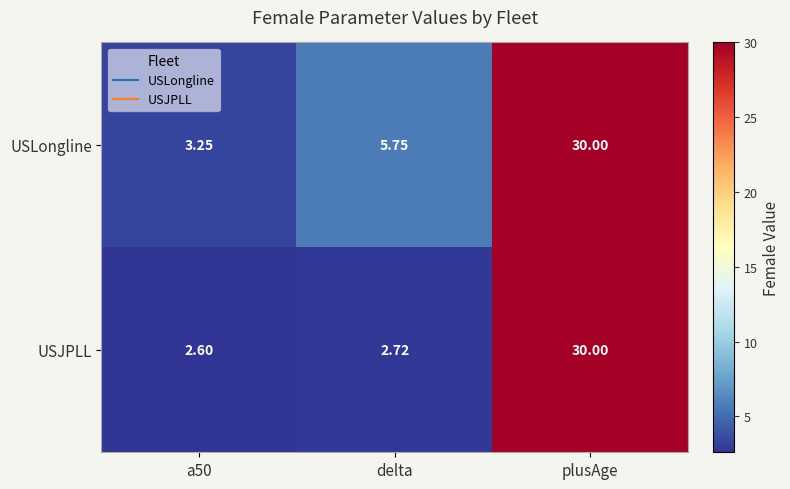

At a50, list the series in order from smallest to largest.

USJPLL, USLongline